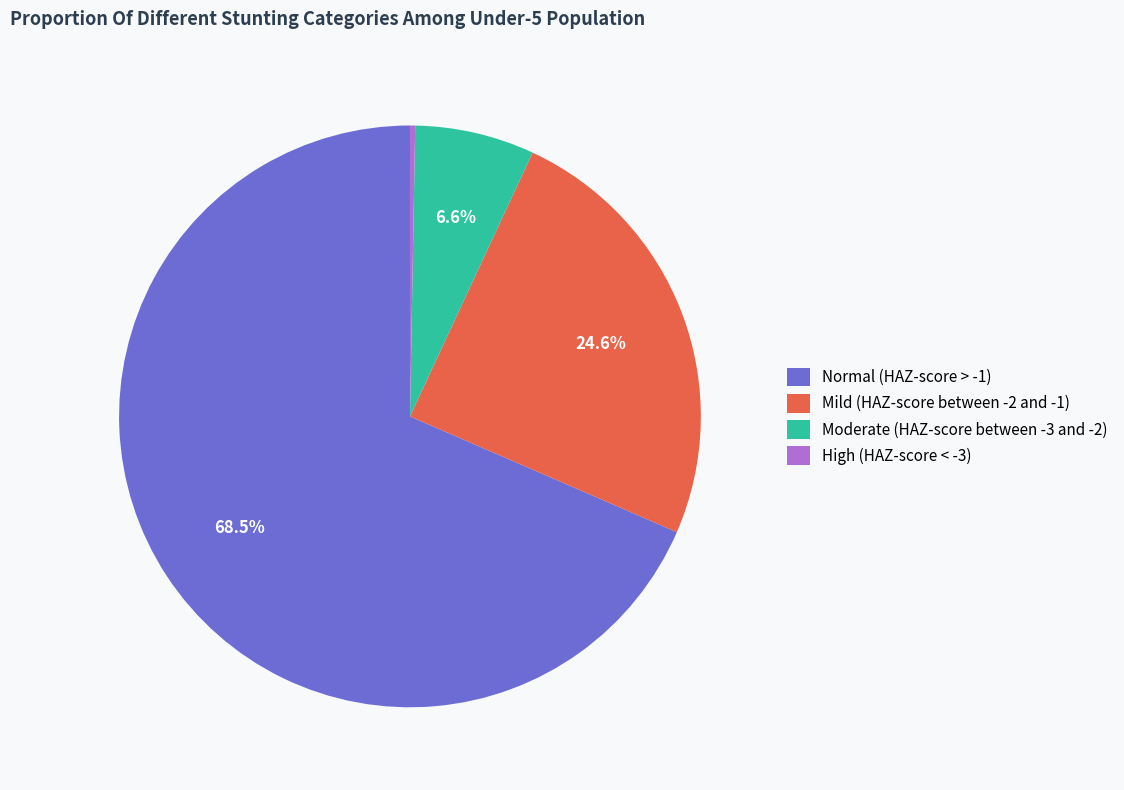

Which category has the biggest portion of the pie?

Normal (HAZ-score > -1)